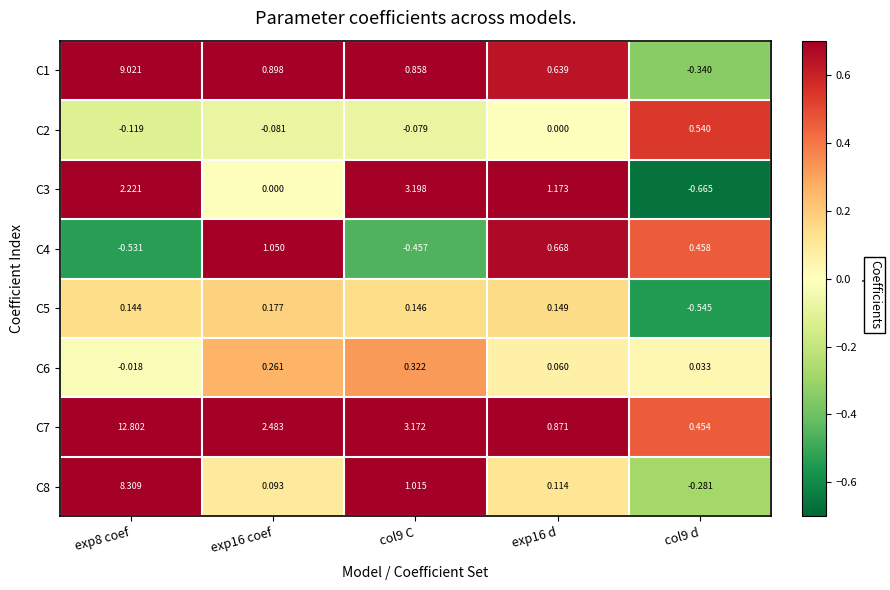

How many data points in C3 are above 1?

3